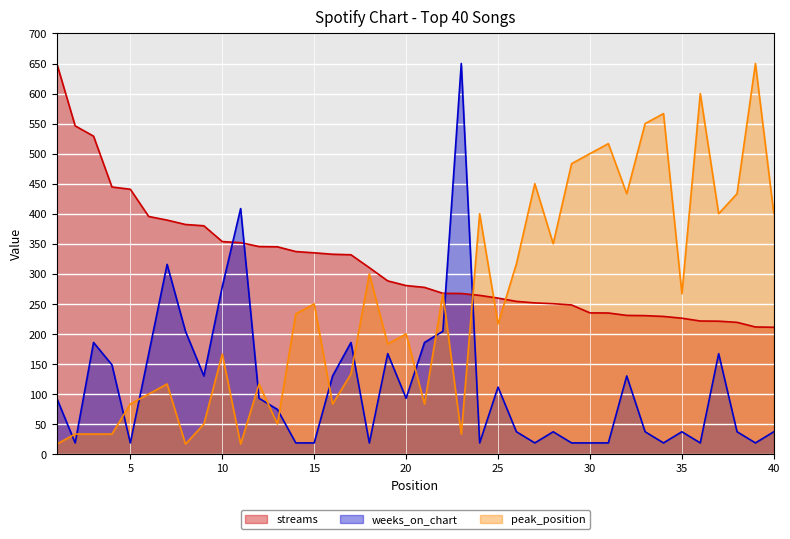

In weeks_on_chart, how many points are higher than both neighbors (excluding endpoints)?

11